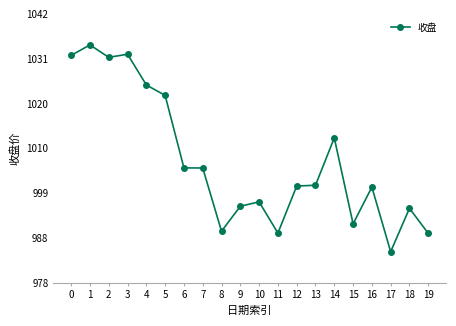

Which label corresponds to the smallest value in the chart?

17